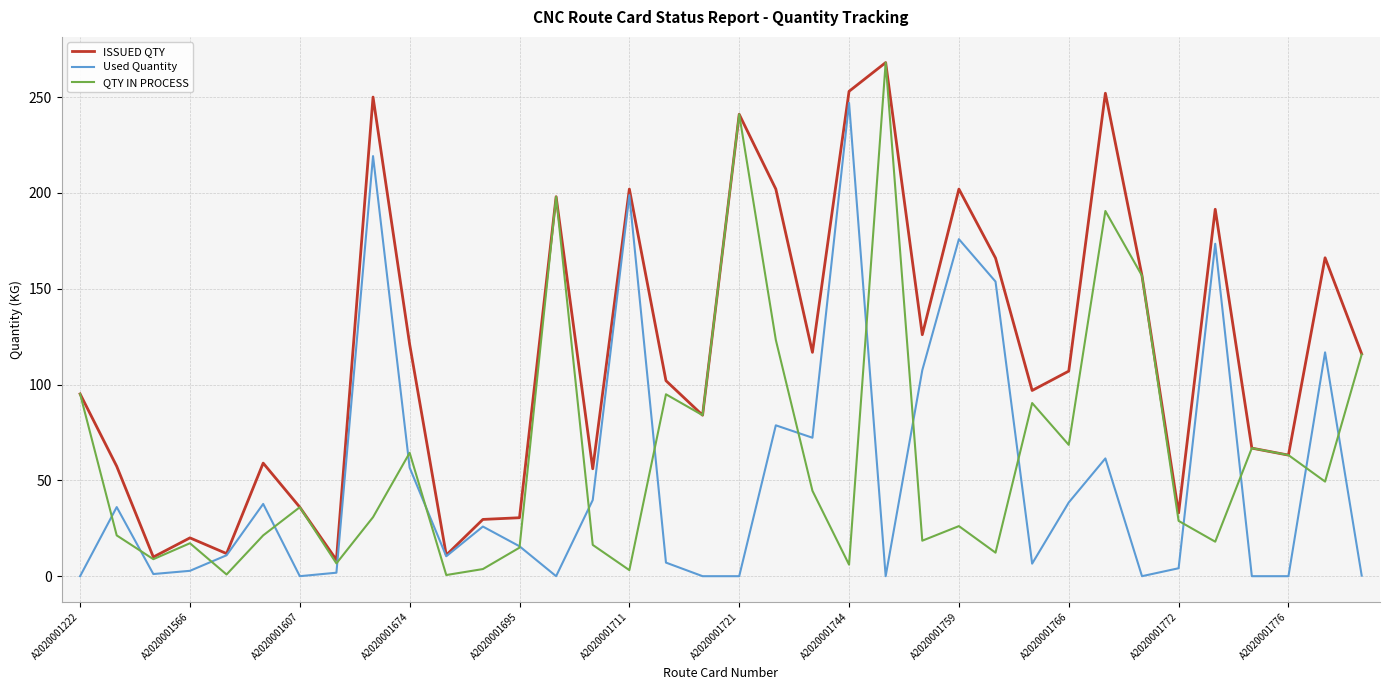

What is the difference between the maximum and minimum values in the QTY IN PROCESS series?

267.4